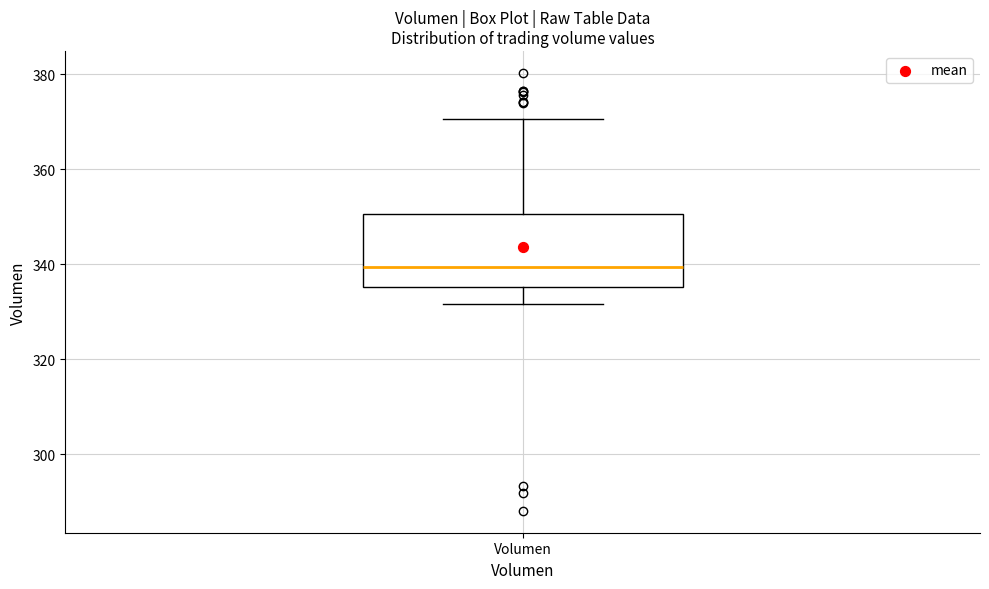

Read this box plot against the y-axis: the position of the median line, the range covered by the box, and the ends of both whiskers. The values are not printed on the chart, so give them approximately, as read against the axis.

median 340, box 336 to 350, whiskers 332 to 370